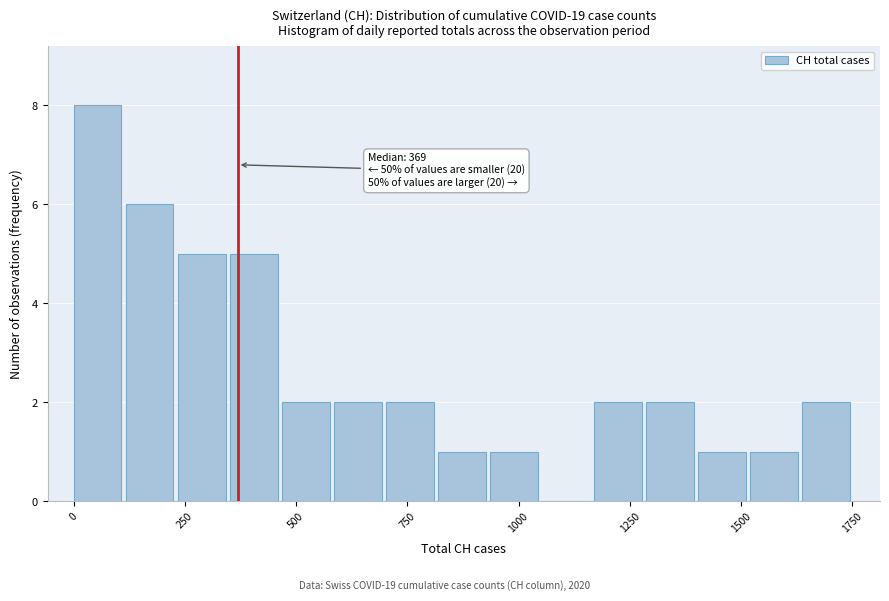

Around what value on the x-axis is the tallest bar? Give the approximate position of its centre, as read against the axis.

50